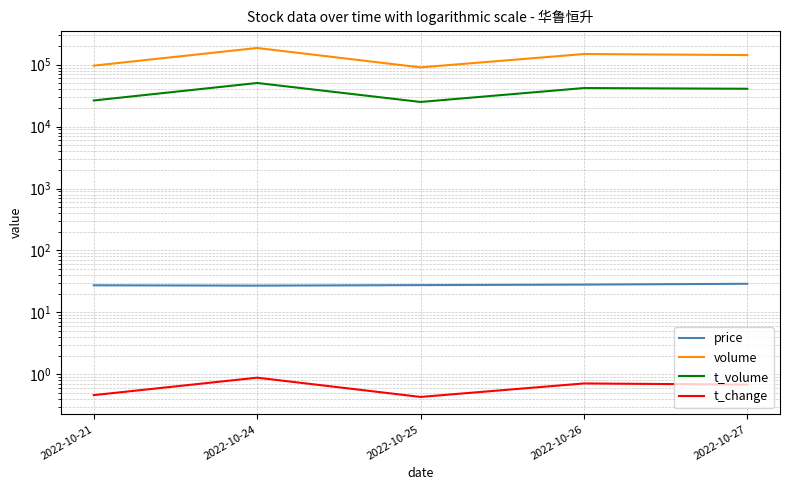

The volume series shows 130970.0 at 2022-10-21. True or false?

False